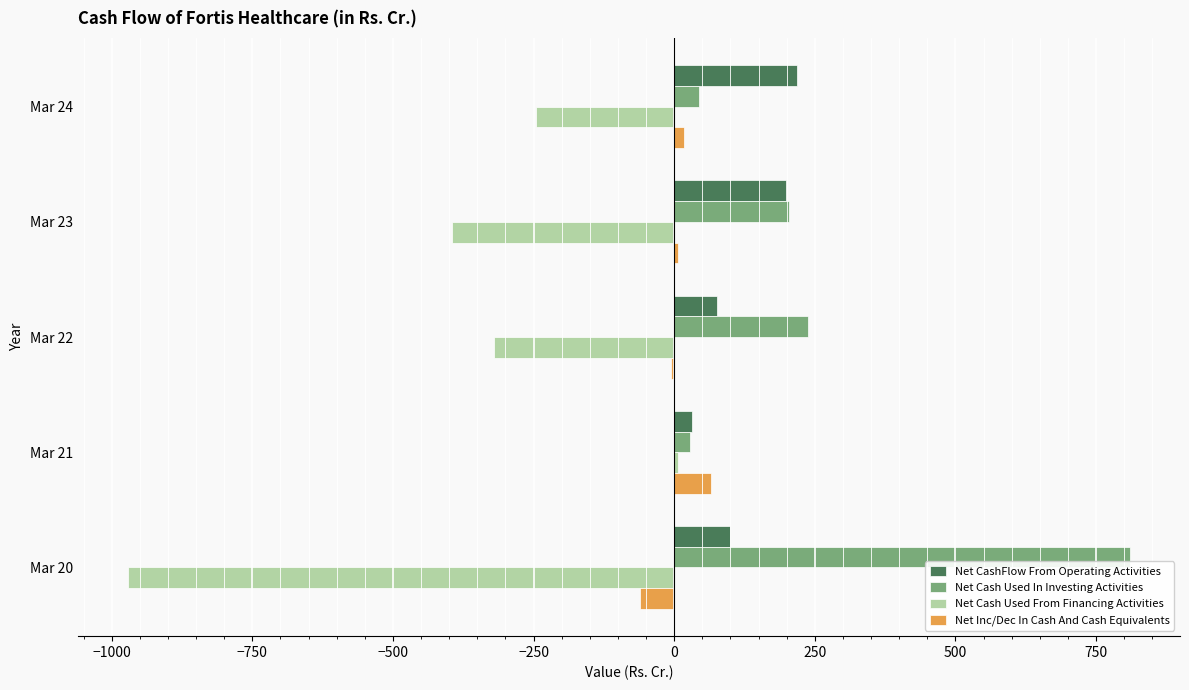

What is the sum of all Net CashFlow From Operating Activities values?

625.2